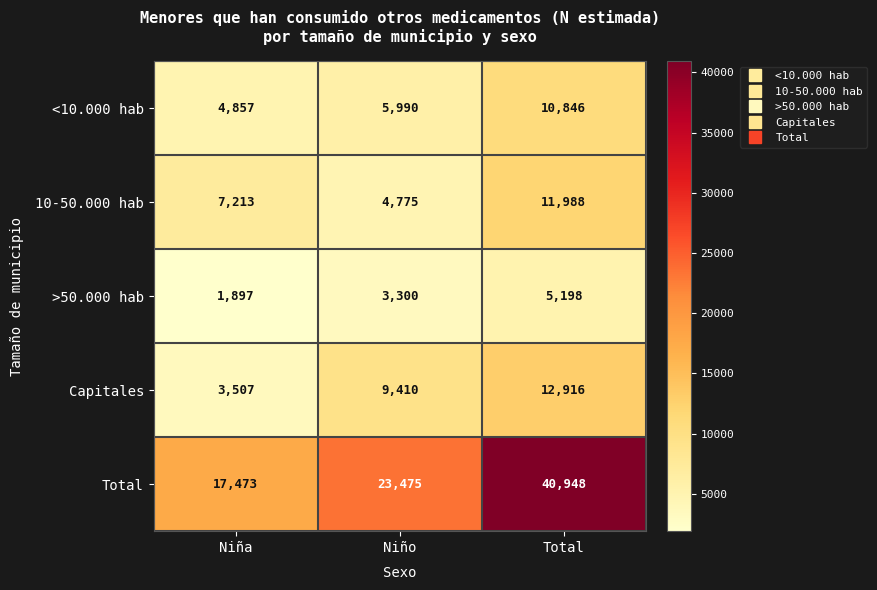

Rank the series at Niña from lowest to highest value.

>50.000 hab, Capitales, <10.000 hab, 10-50.000 hab, Total